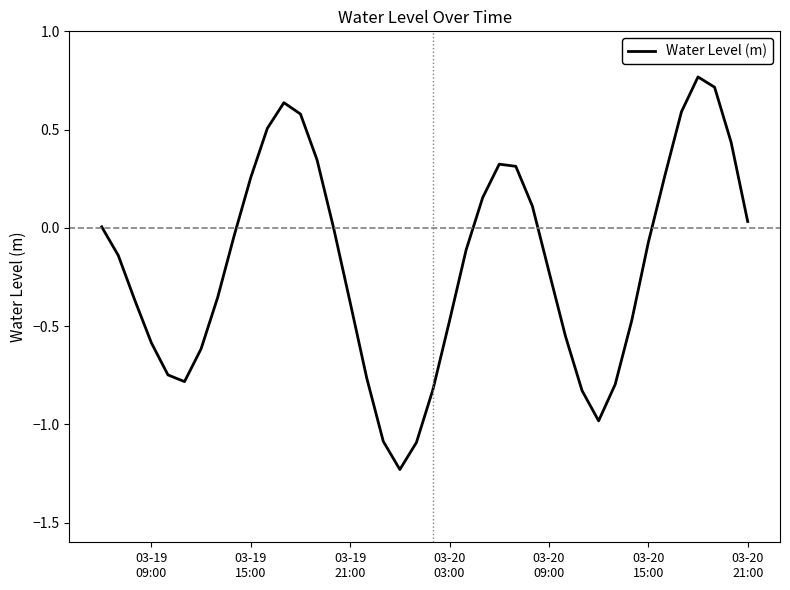

What is the difference between the maximum and minimum values?

2.0